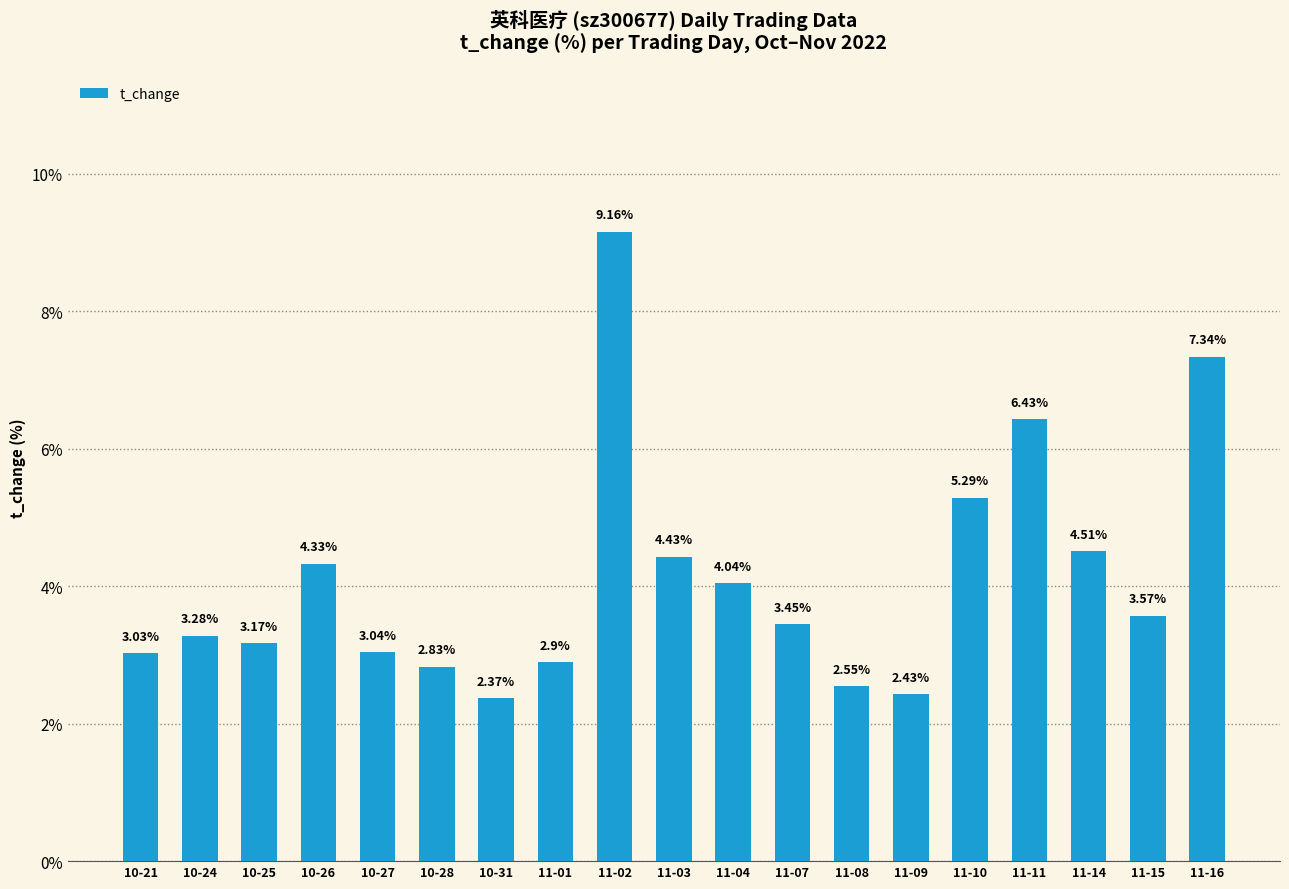

List the labels in order of value, smallest first.

10-31, 11-09, 11-08, 10-28, 11-01, 10-21, 10-27, 10-25, 10-24, 11-07, 11-15, 11-04, 10-26, 11-03, 11-14, 11-10, 11-11, 11-16, 11-02